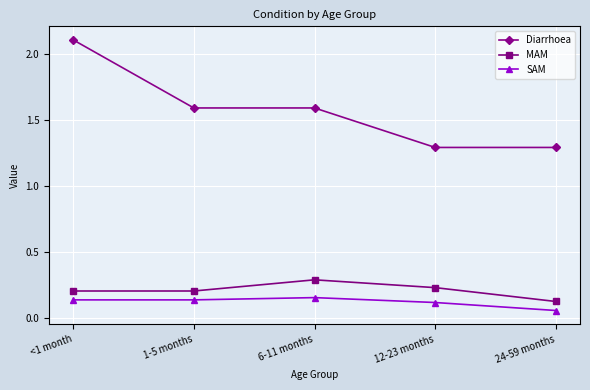

Which series has the largest range (max minus min)?

Diarrhoea